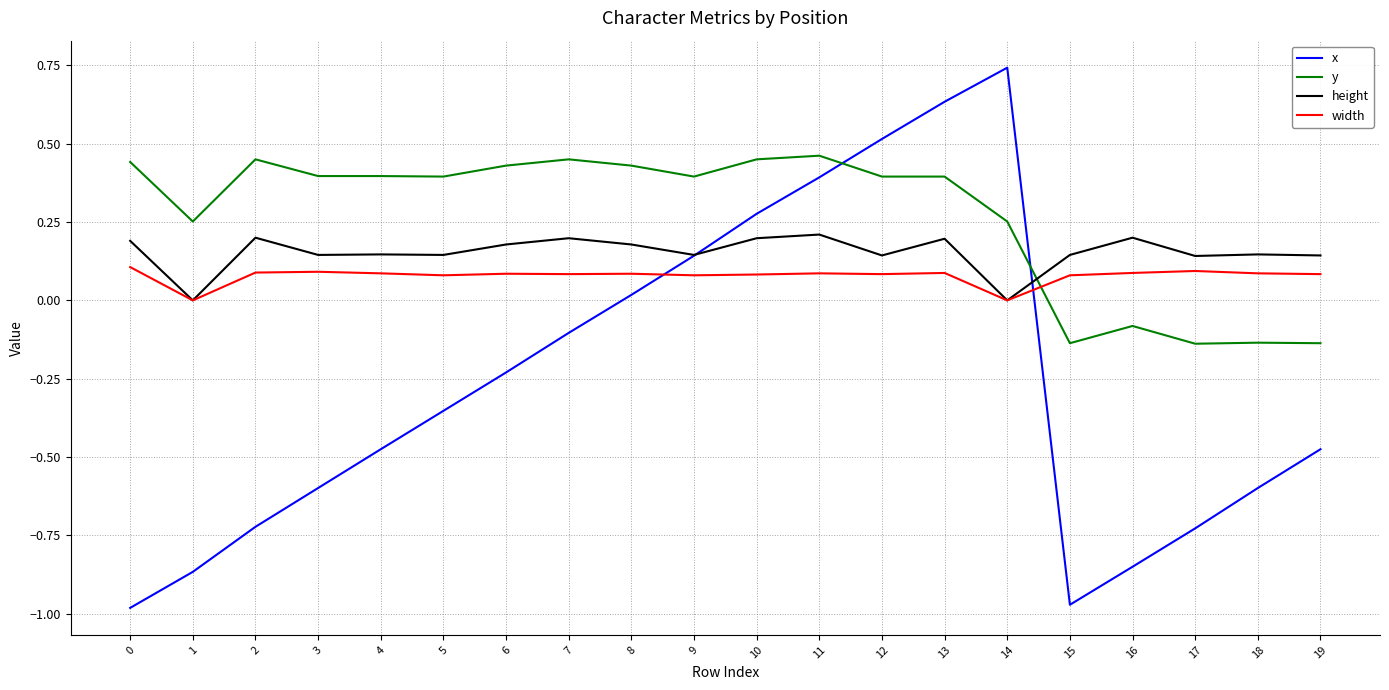

How many lines are shown in the chart?

4